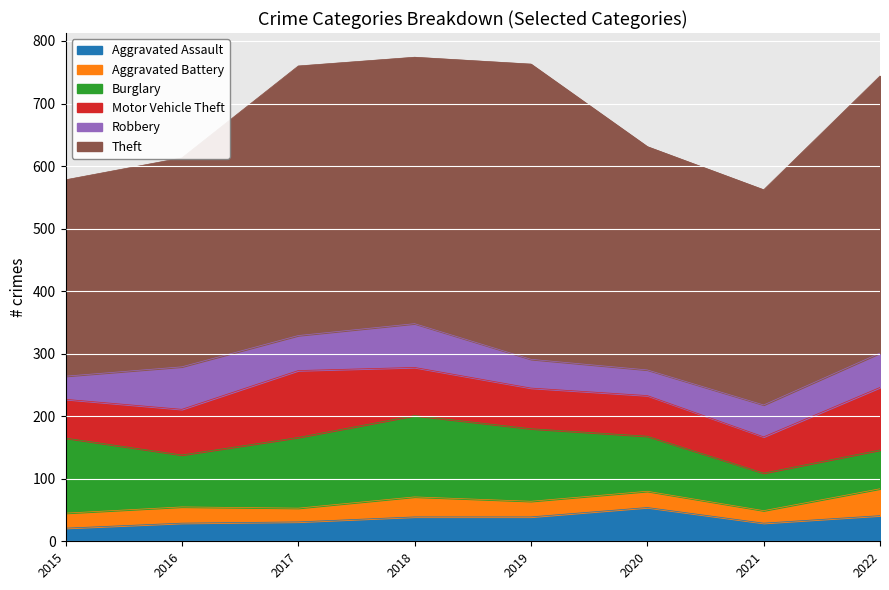

How many series are shown in this chart?

6